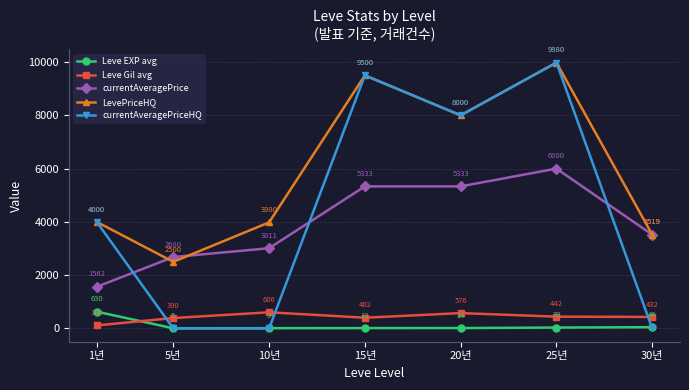

The currentAveragePriceHQ series shows 3332 at 10년. True or false?

False